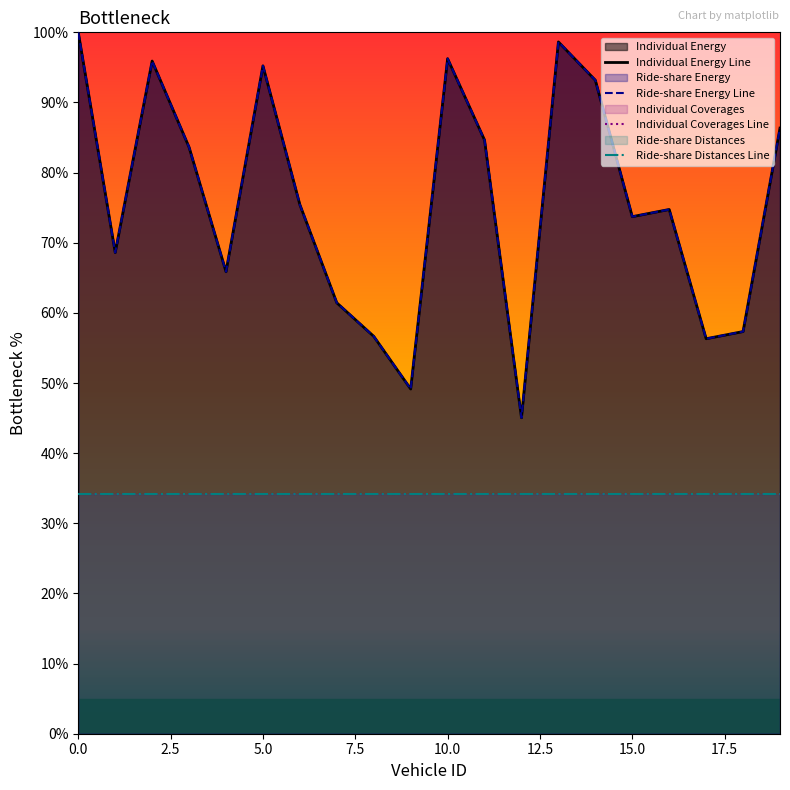

What is the lowest value of the Ride-share Energy Line series?

45.1